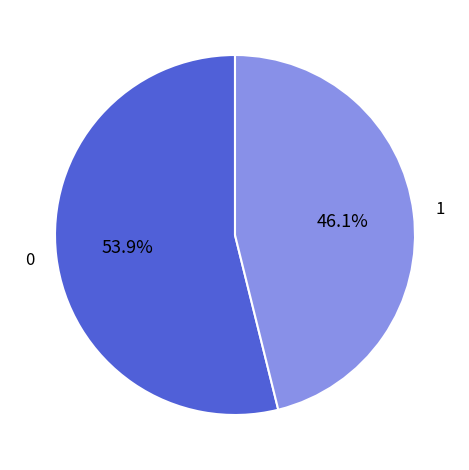

What is the ratio of the value at 0 to the value at 1?

1.2